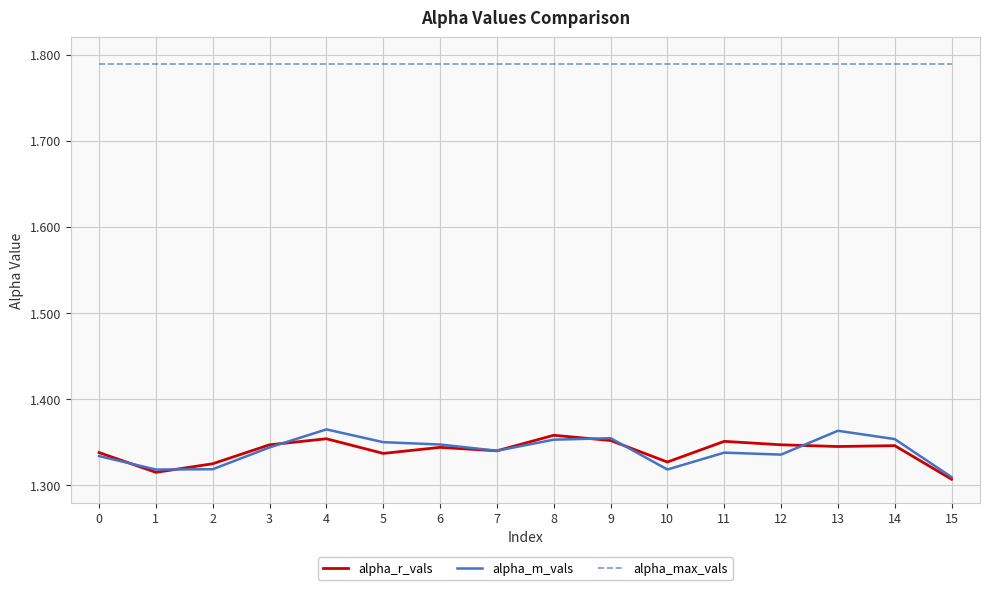

True or false: alpha_m_vals and alpha_max_vals intersect in this chart.

False